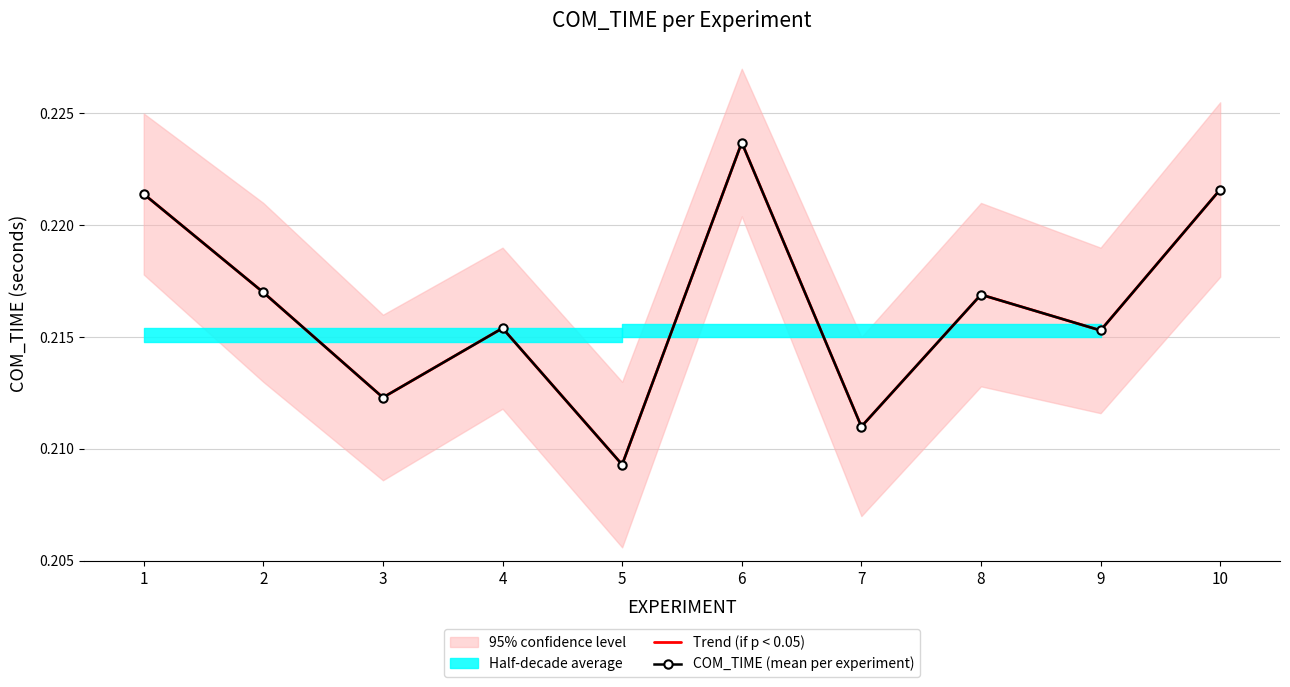

At which category does COM_TIME (mean per experiment) reach its first local valley?

3